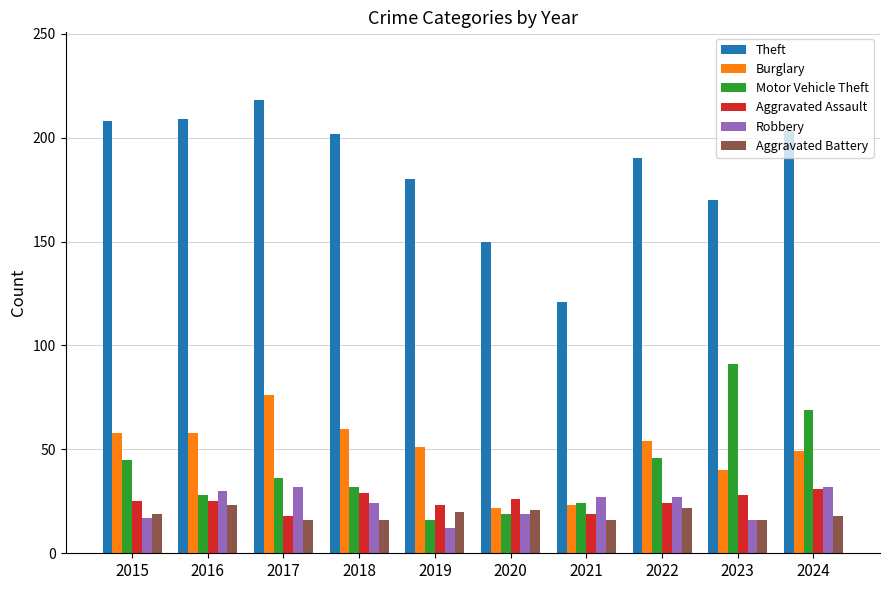

Which series has the widest spread of values?

Theft